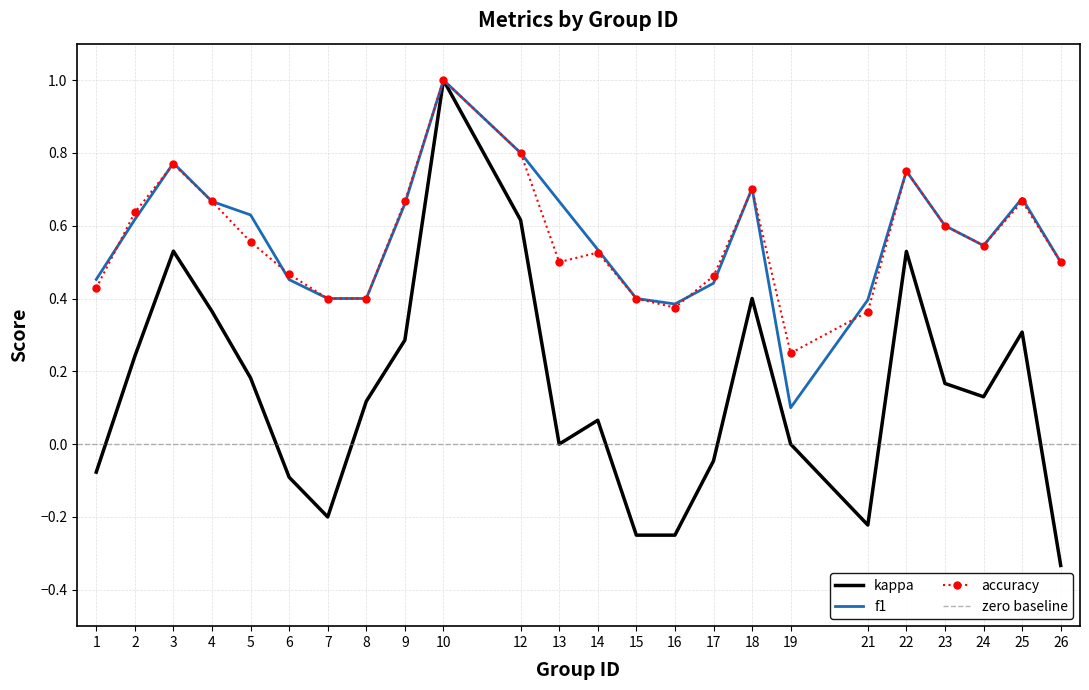

What is the difference between the f1 values at 7 and 5?

0.2